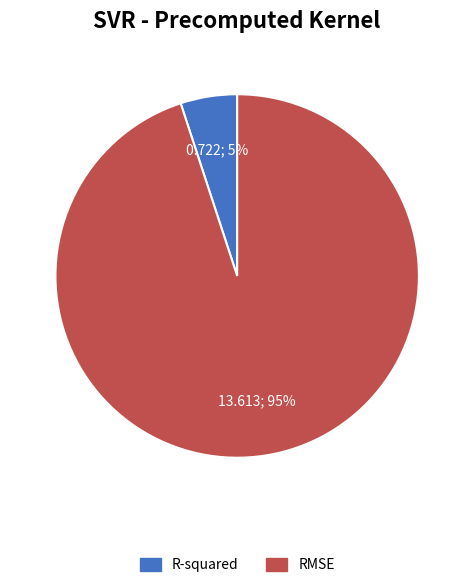

To the nearest percent, what is the combined percentage of RMSE and R-squared?

100%